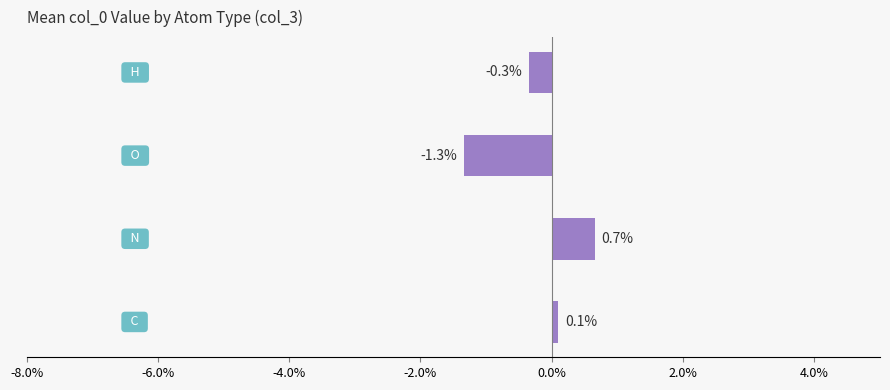

Reading bottom to top, what are all the values shown in this chart?

0.1	0.7	-1.3	-0.3